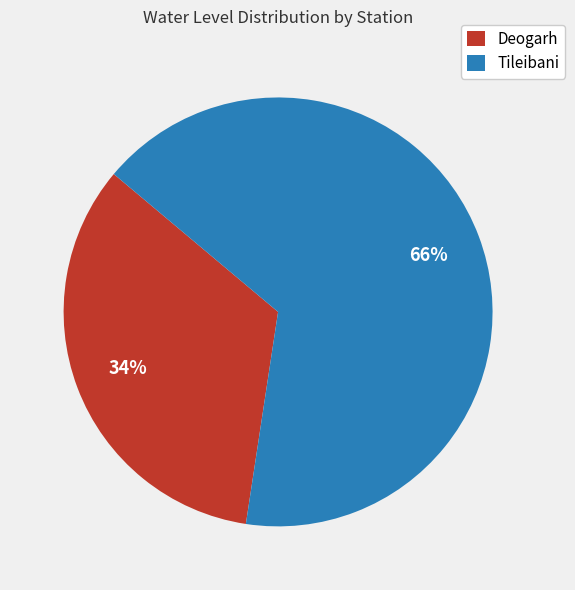

The Deogarh slice represents 42% of the pie. True or false?

False